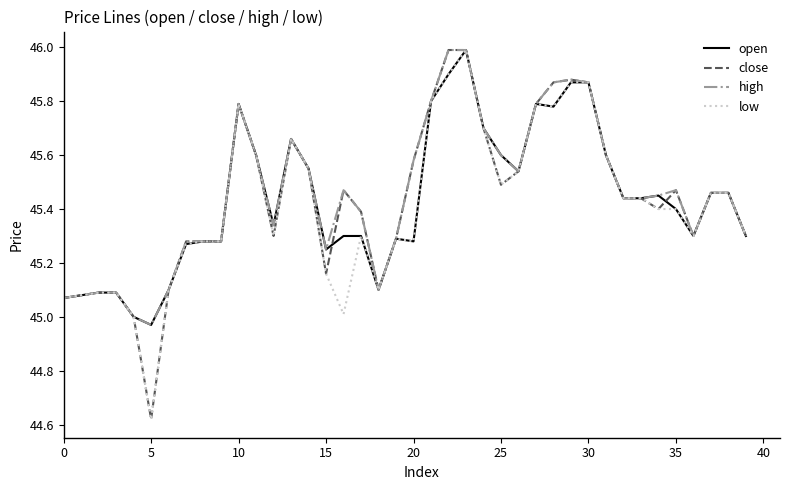

How many series are shown in this chart?

4